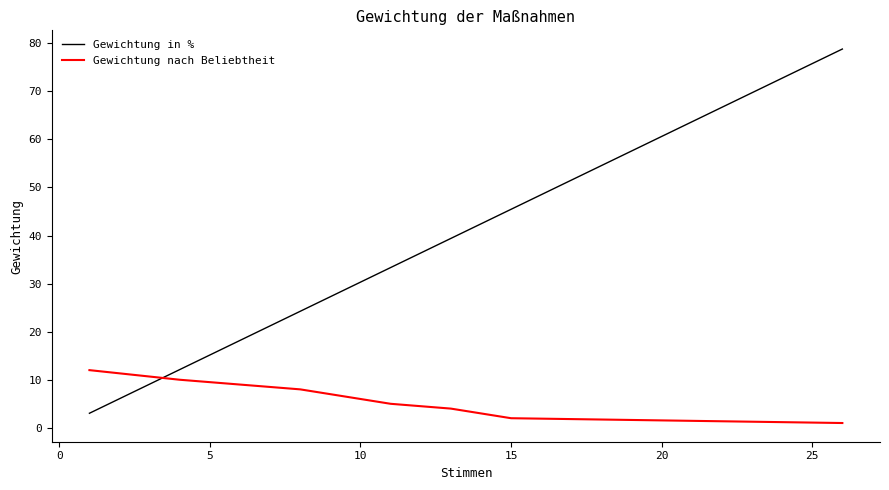

At 0, list the series in order from smallest to largest.

Gewichtung in %, Gewichtung nach Beliebtheit